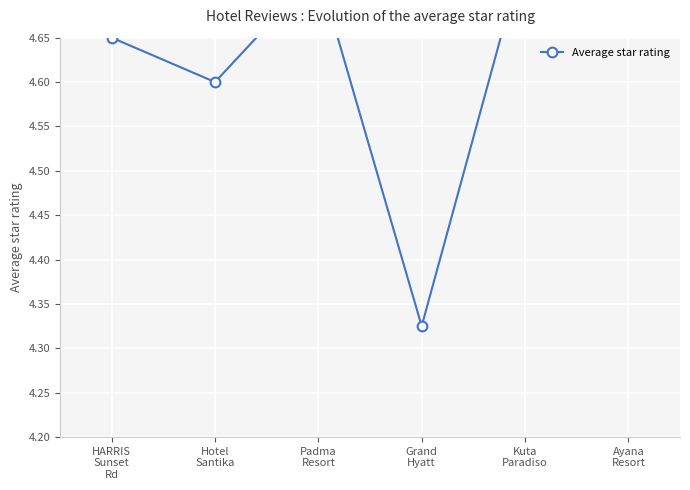

What is the label of the 2nd point from the left?

Hotel
Santika